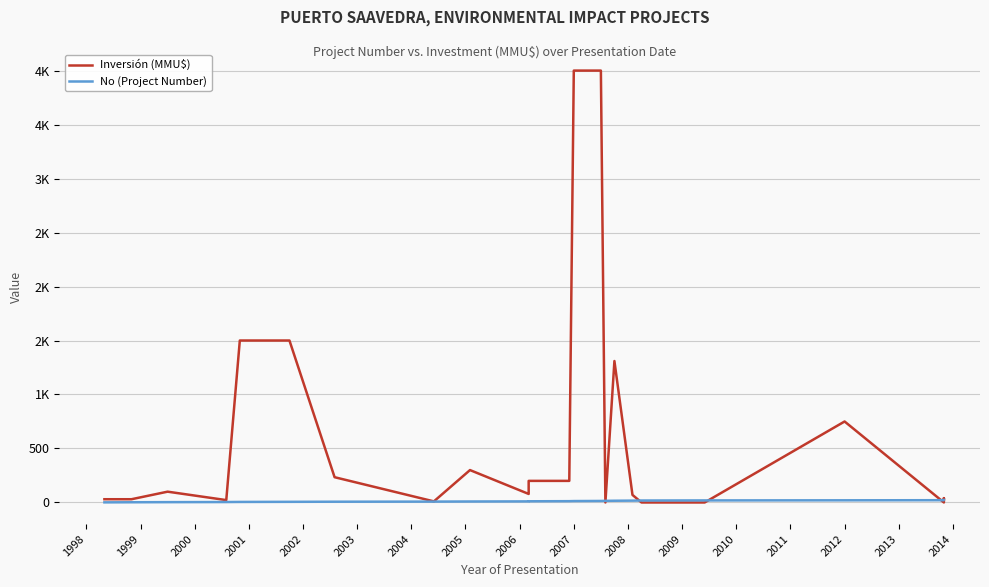

What is the difference between the maximum and minimum values in the No (Project Number) series?

22